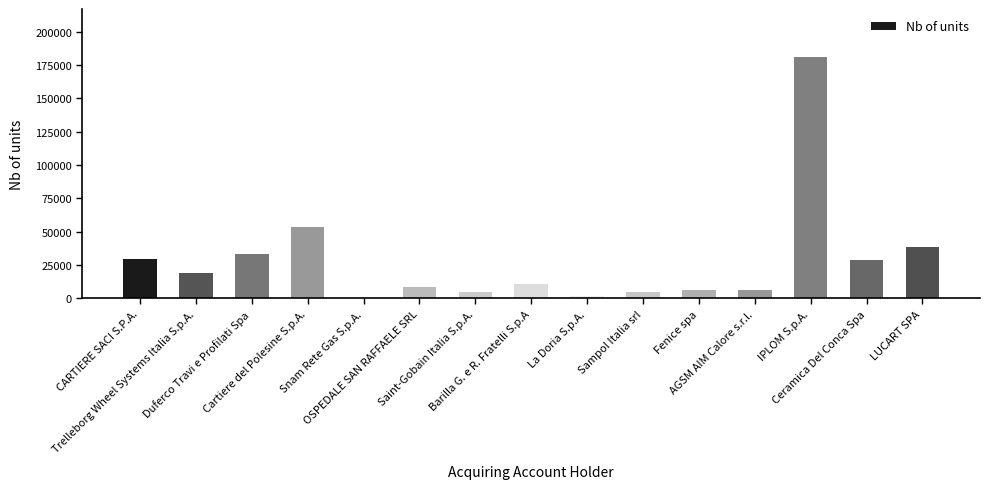

What is the greatest value displayed?

180993